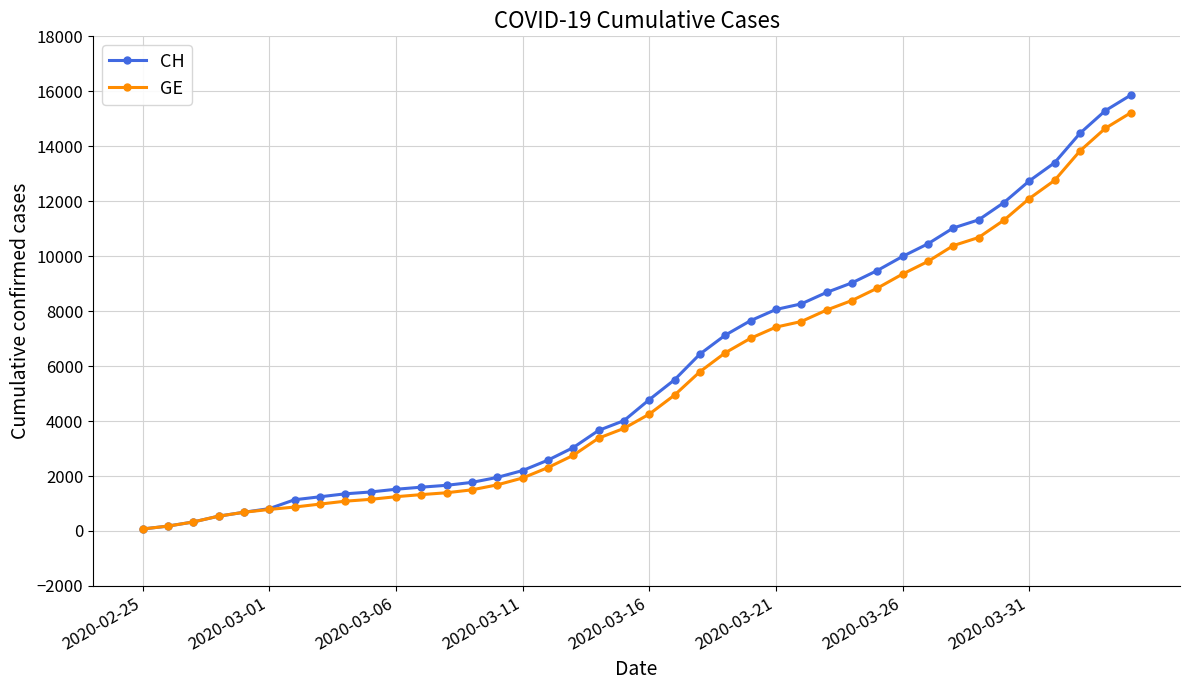

How many lines are shown in the chart?

2